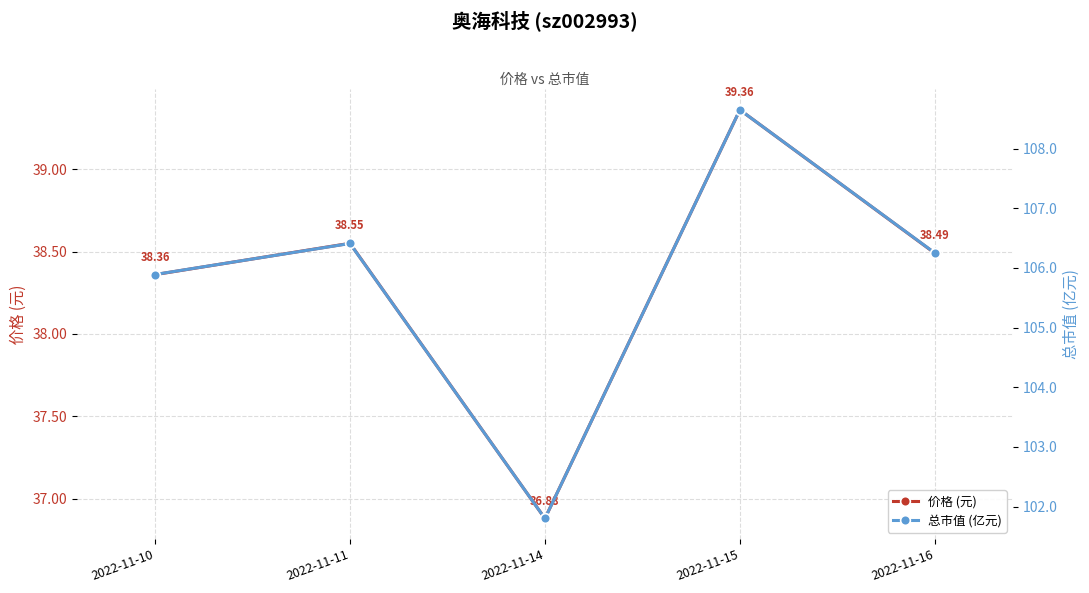

Which series has the largest range (max minus min)?

总市值 (亿元)